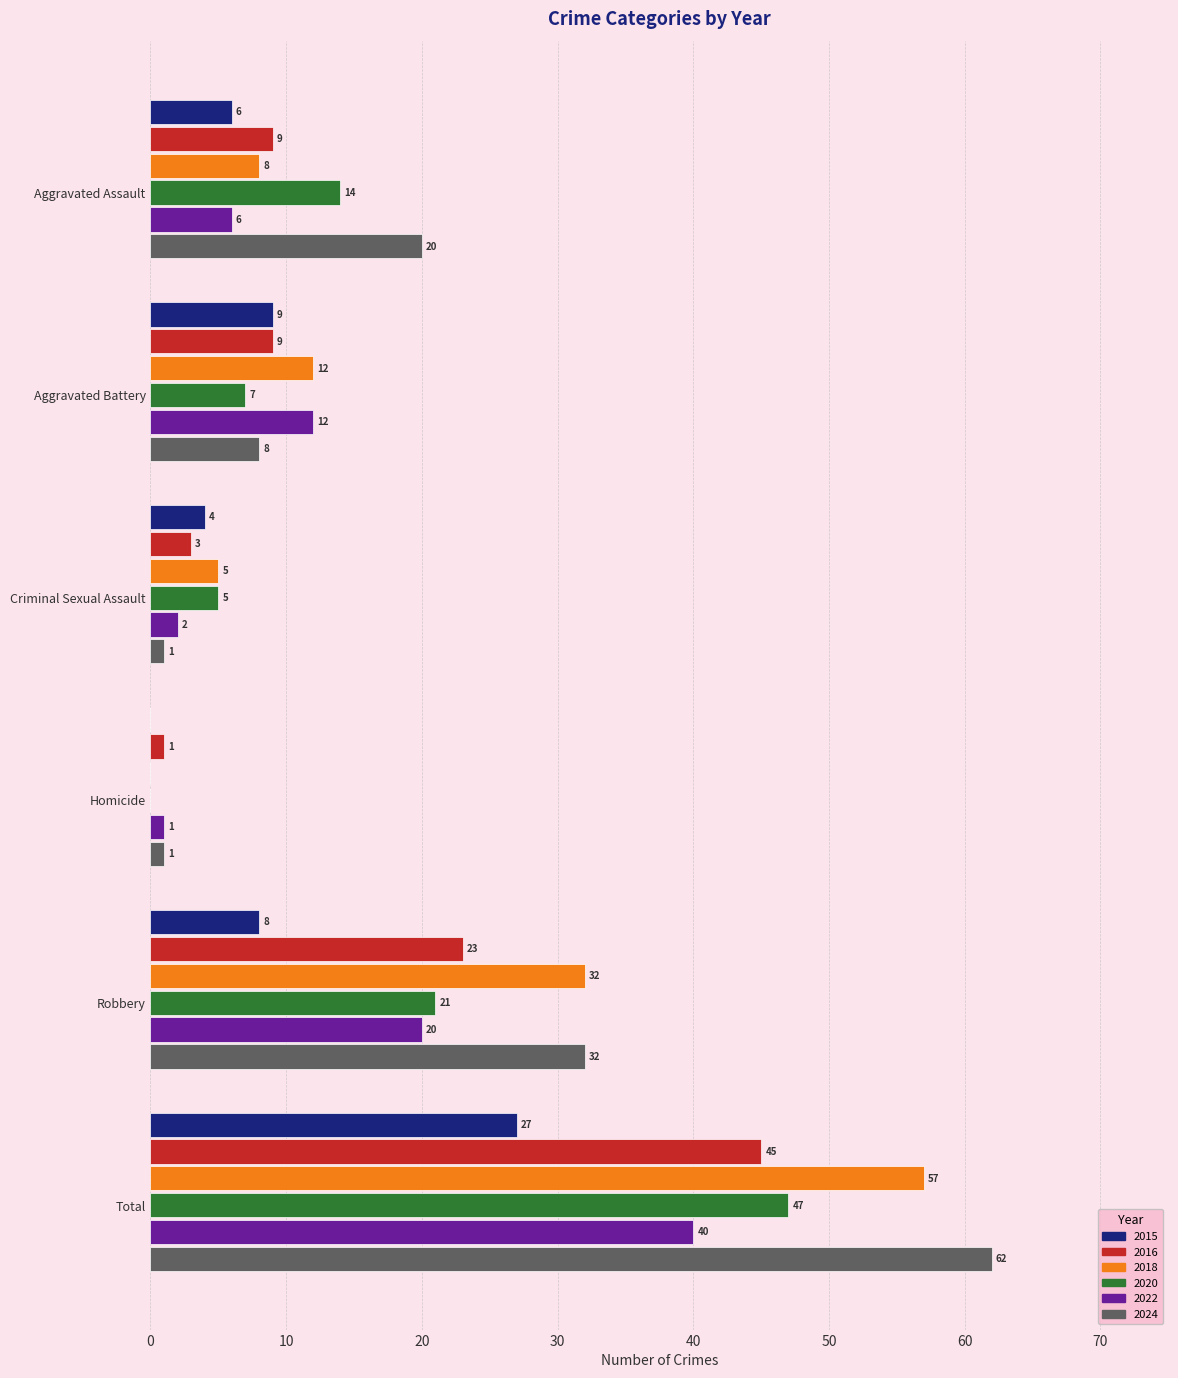

What is the sum of all 2022 values?

81